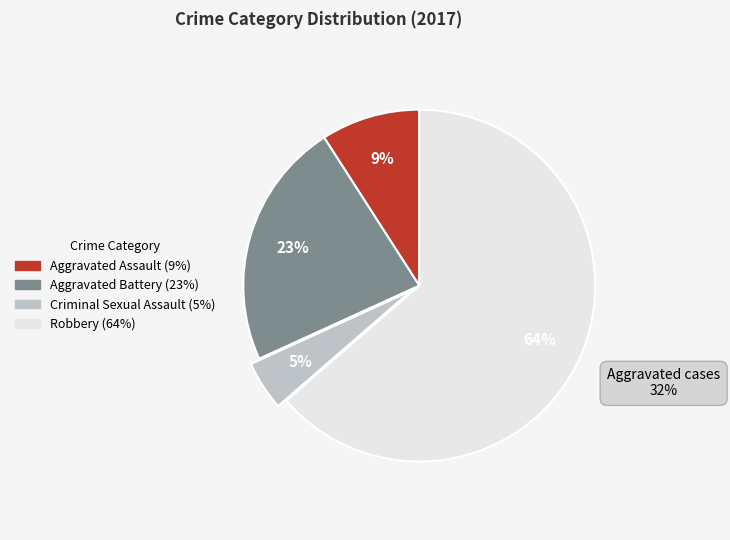

What is the majority slice?

Robbery